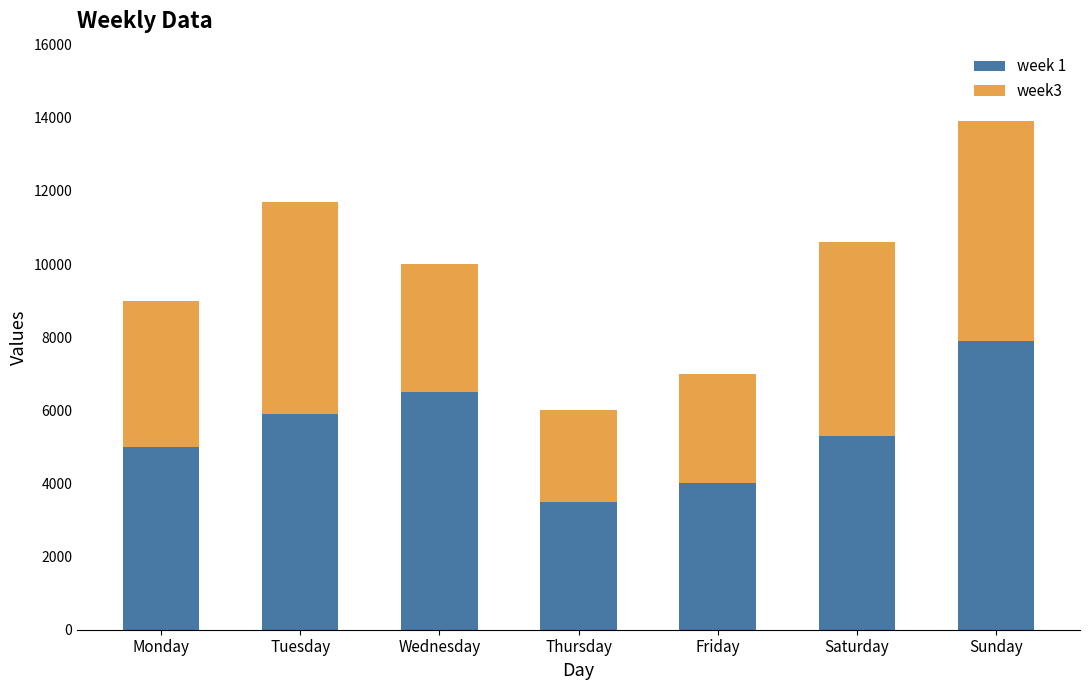

What is the sum of all week 1 values?

38100